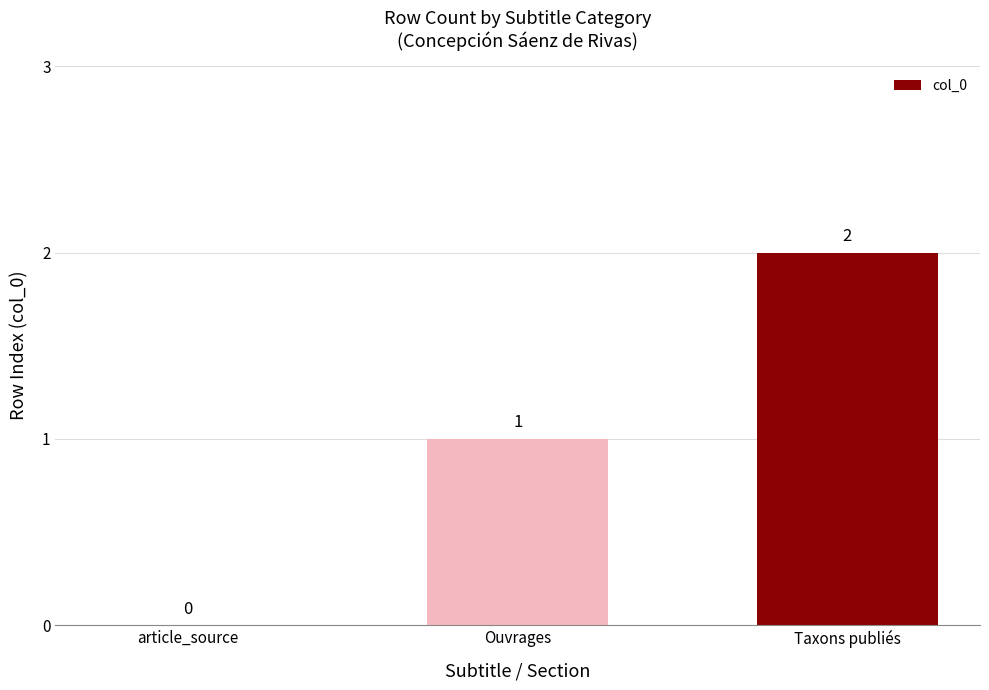

Count the number of categories in the chart.

3